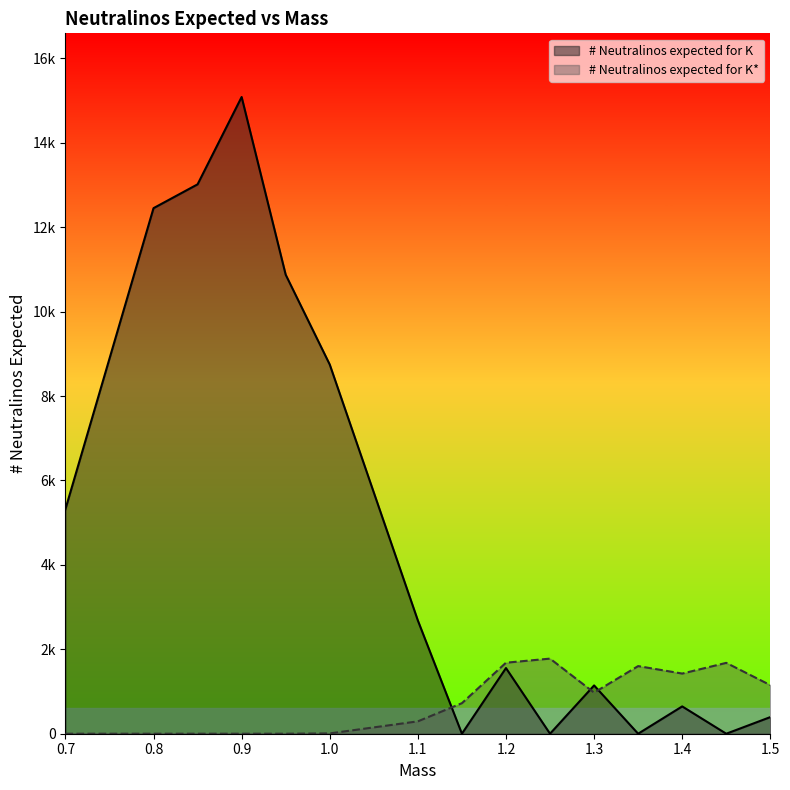

What is the label of the 13th point from the right?

0.85